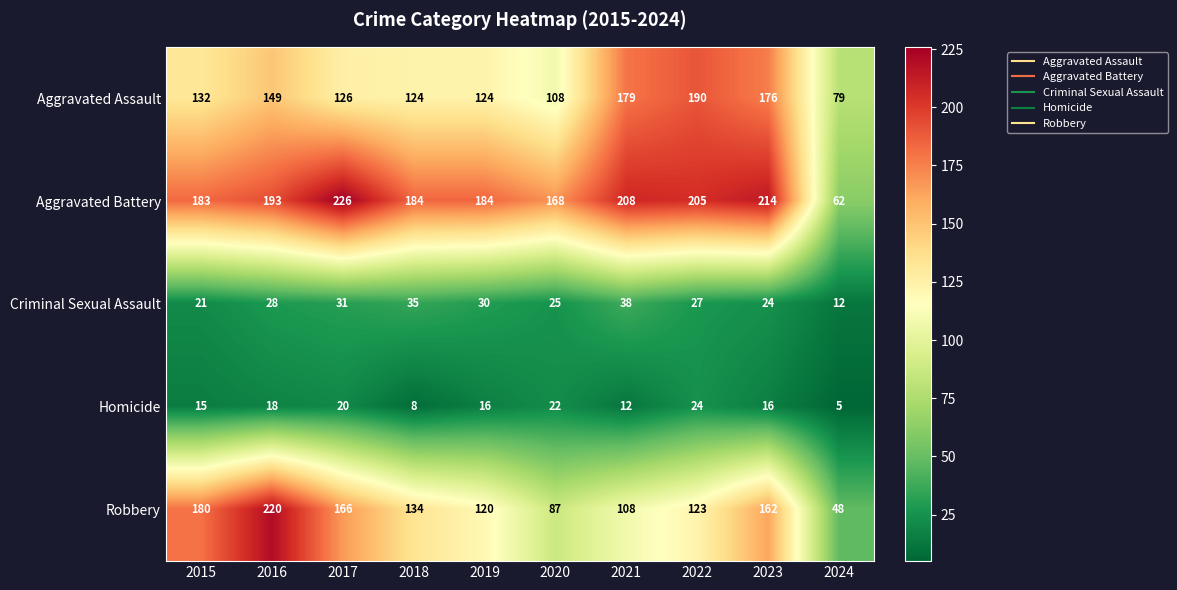

What is the greatest value displayed?

226